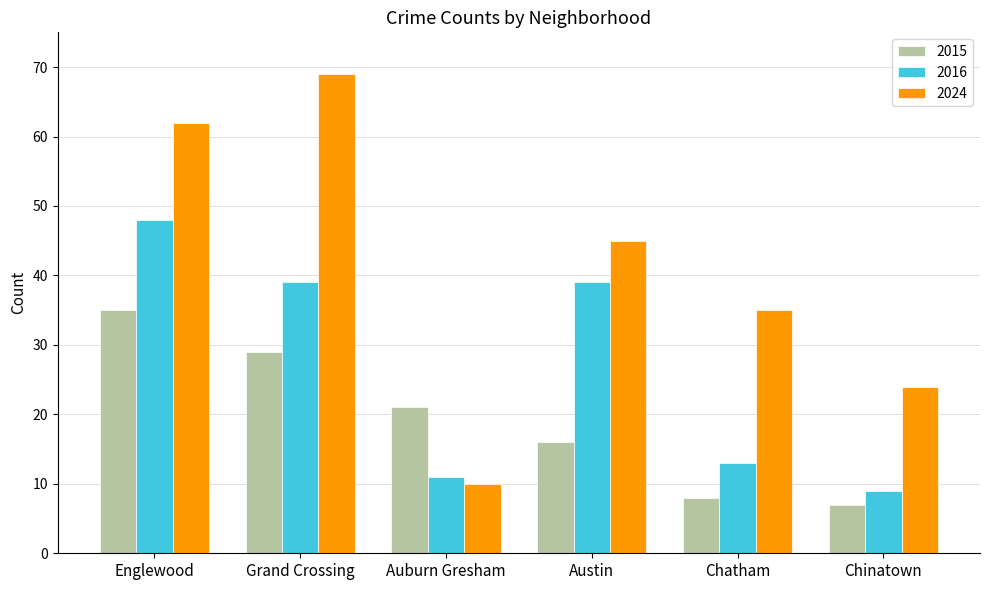

Rank the series by their average value, from lowest to highest.

2015, 2016, 2024